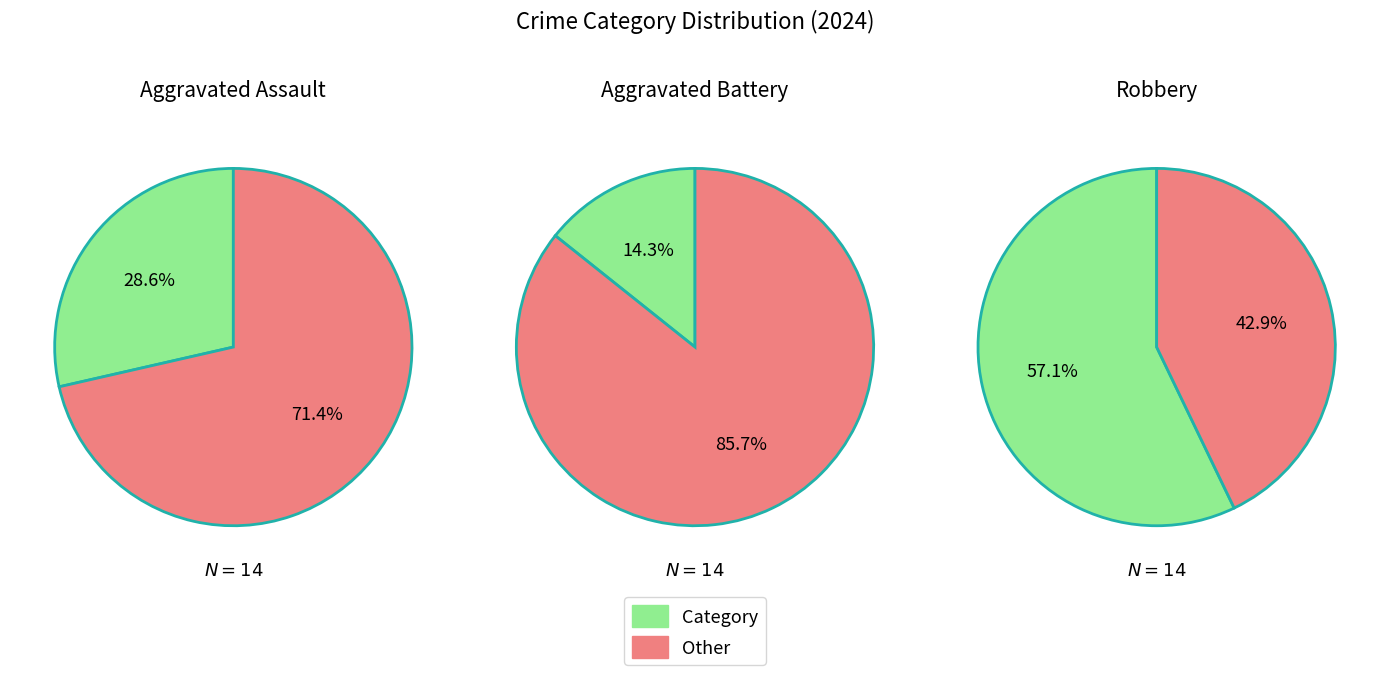

Combined, what portion of the pie is Aggravated Assault and Aggravated Battery?

42.9%